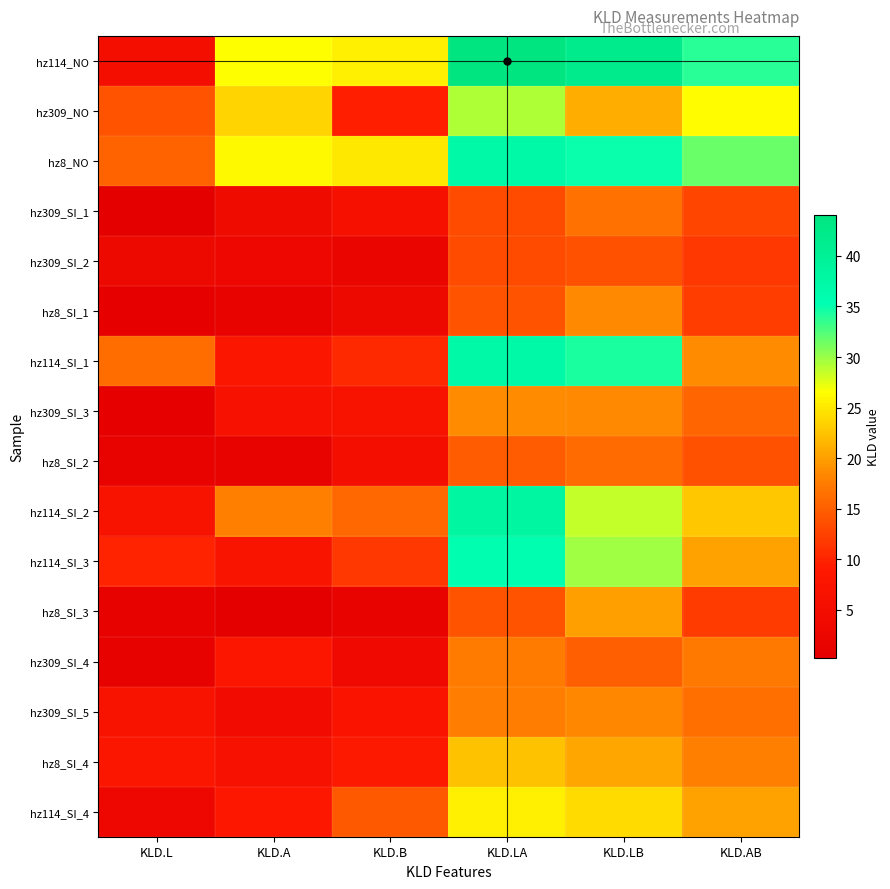

List the series in order of their peak value, lowest first.

hz309_SI_2, hz8_SI_2, hz309_SI_1, hz309_SI_4, hz309_SI_5, hz8_SI_1, hz309_SI_3, hz8_SI_3, hz8_SI_4, hz114_SI_4, hz309_NO, hz114_SI_3, hz114_SI_1, hz8_NO, hz114_SI_2, hz114_NO